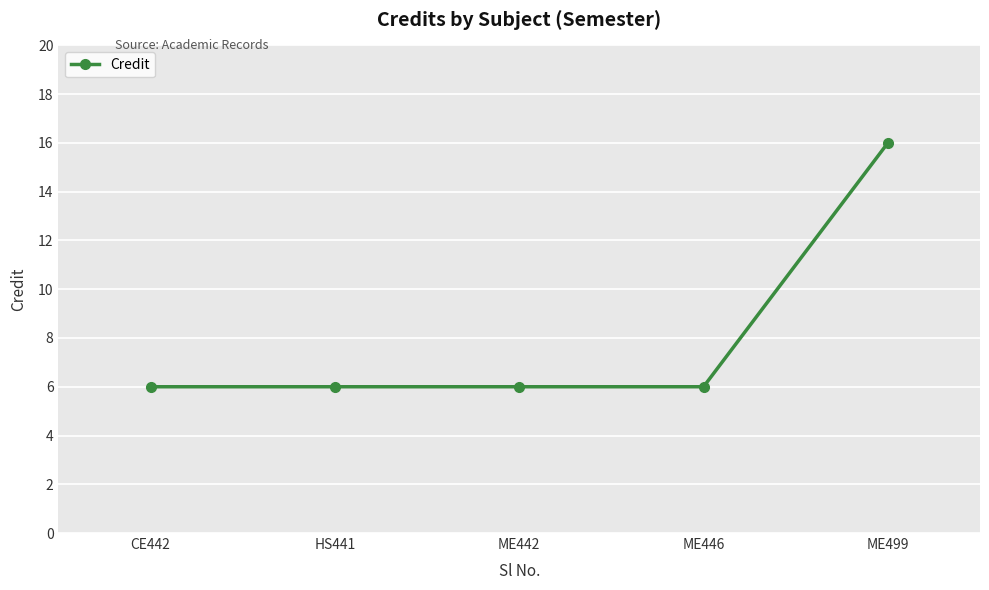

Read the value at ME442.

6